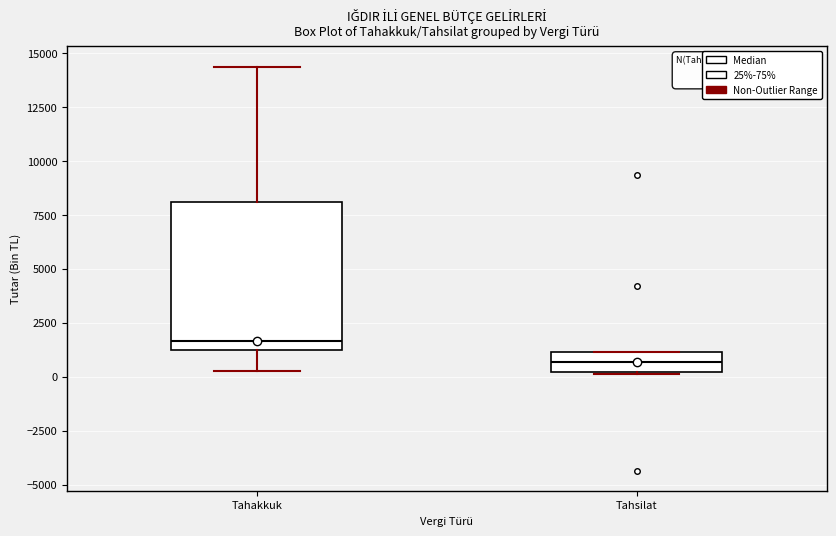

Which box has the highest median line?

Tahakkuk